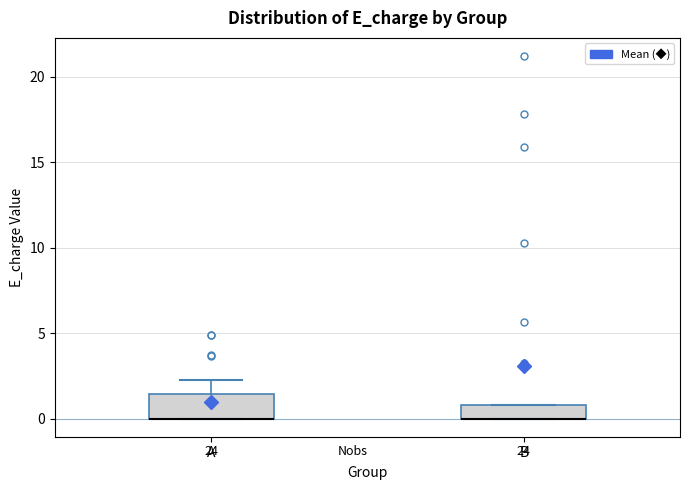

Which box is the tallest, from its lower edge to its upper edge?

A